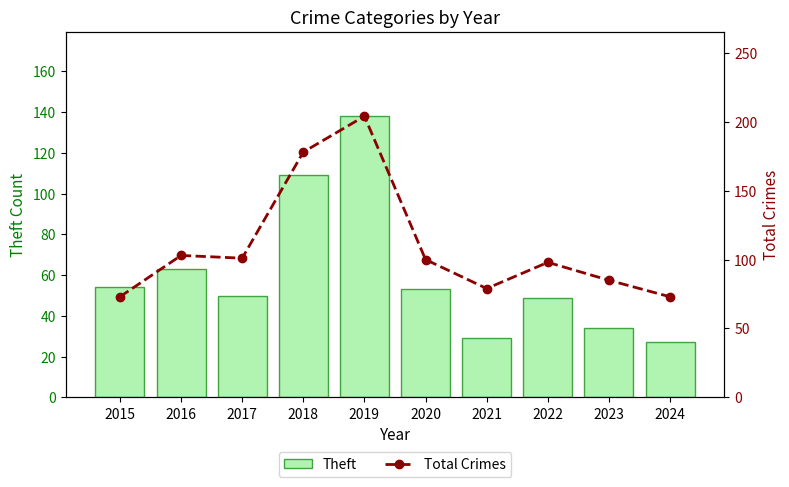

List the labels in order of Theft value, smallest first.

2024, 2021, 2023, 2022, 2017, 2020, 2015, 2016, 2018, 2019